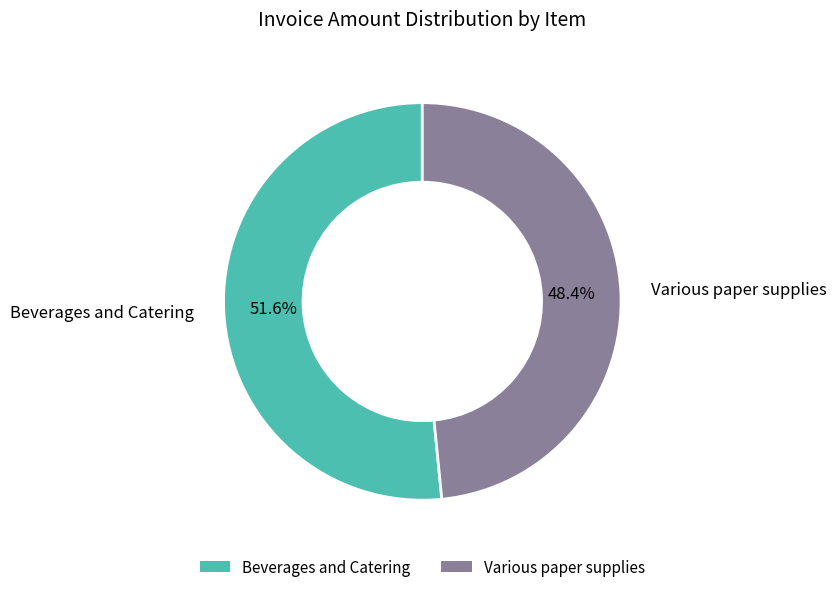

Does any single category account for the majority?

Yes